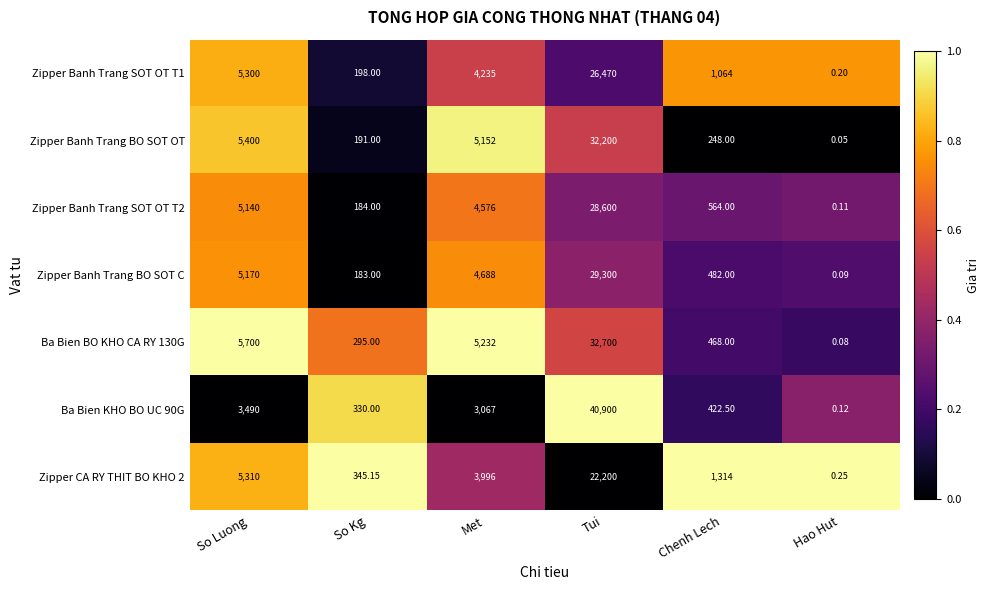

At which label is Zipper CA RY THIT BO KHO 2 closest to 11100?

So Luong